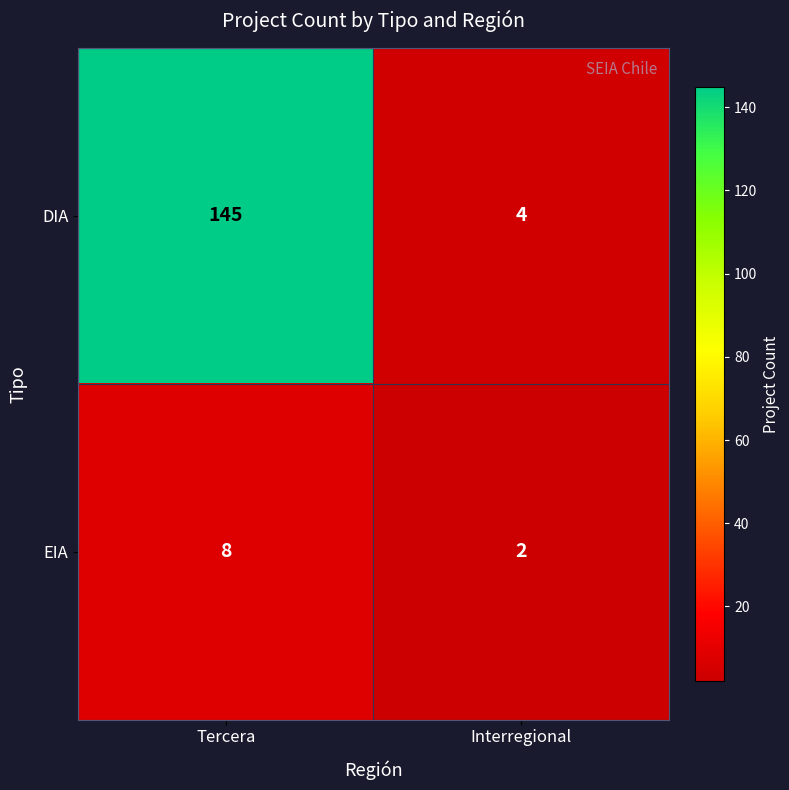

Rank the series at Tercera from highest to lowest value.

DIA, EIA